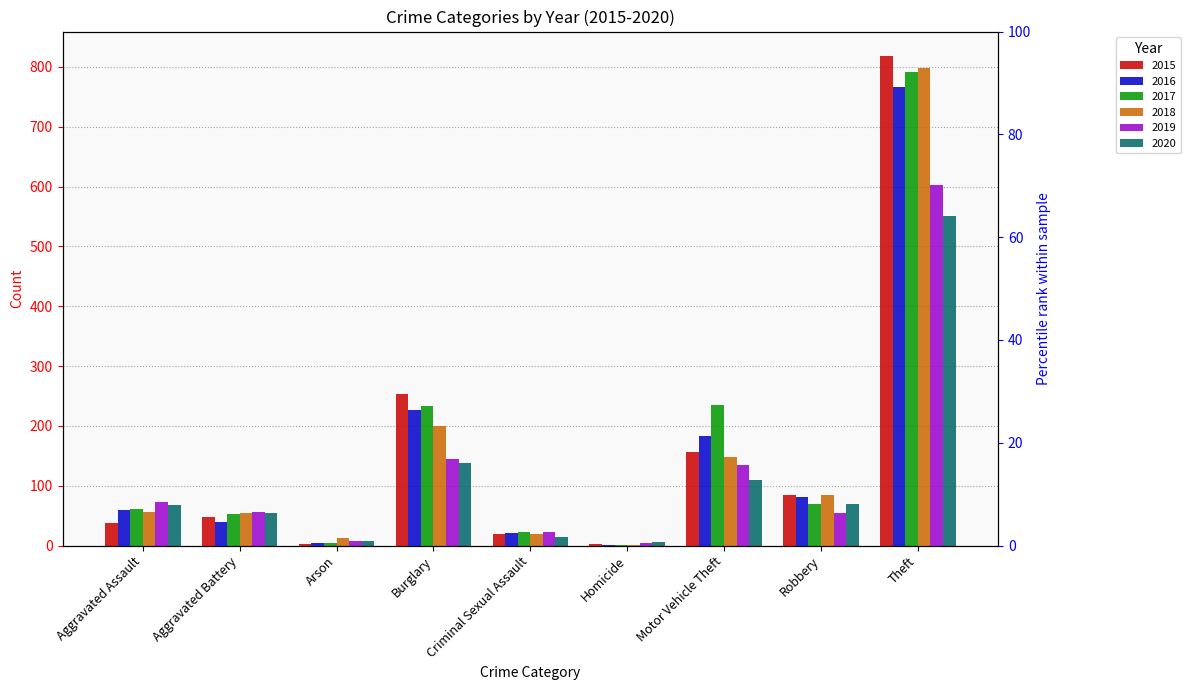

What is the spread (max minus min) of values at Homicide?

5